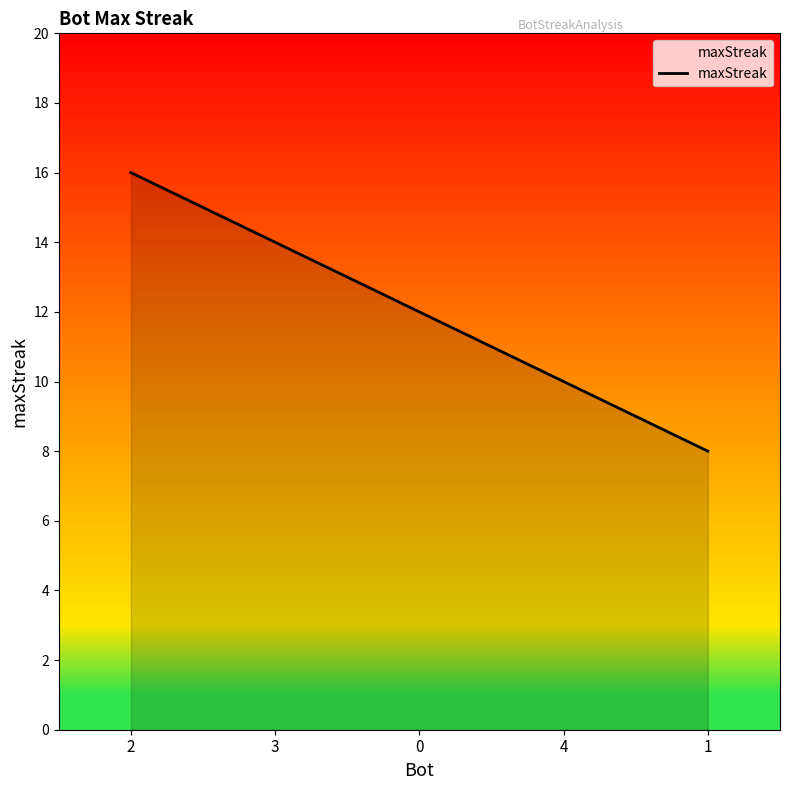

Reading right to left, what are all the values shown in this chart?

1=8	4=10	0=12	3=14	2=16